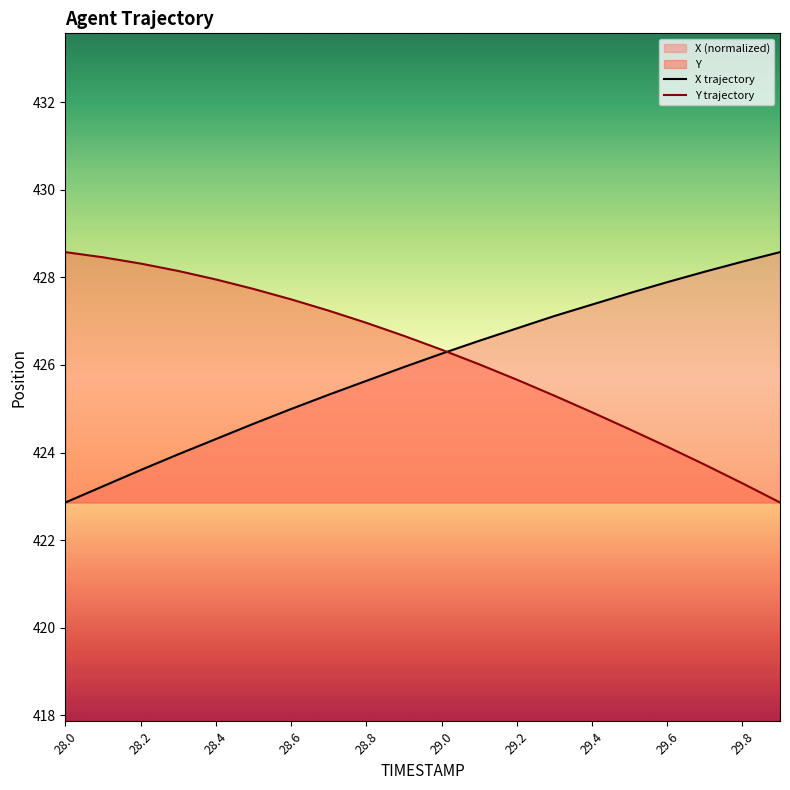

What is the average value of the Y series?

426.2